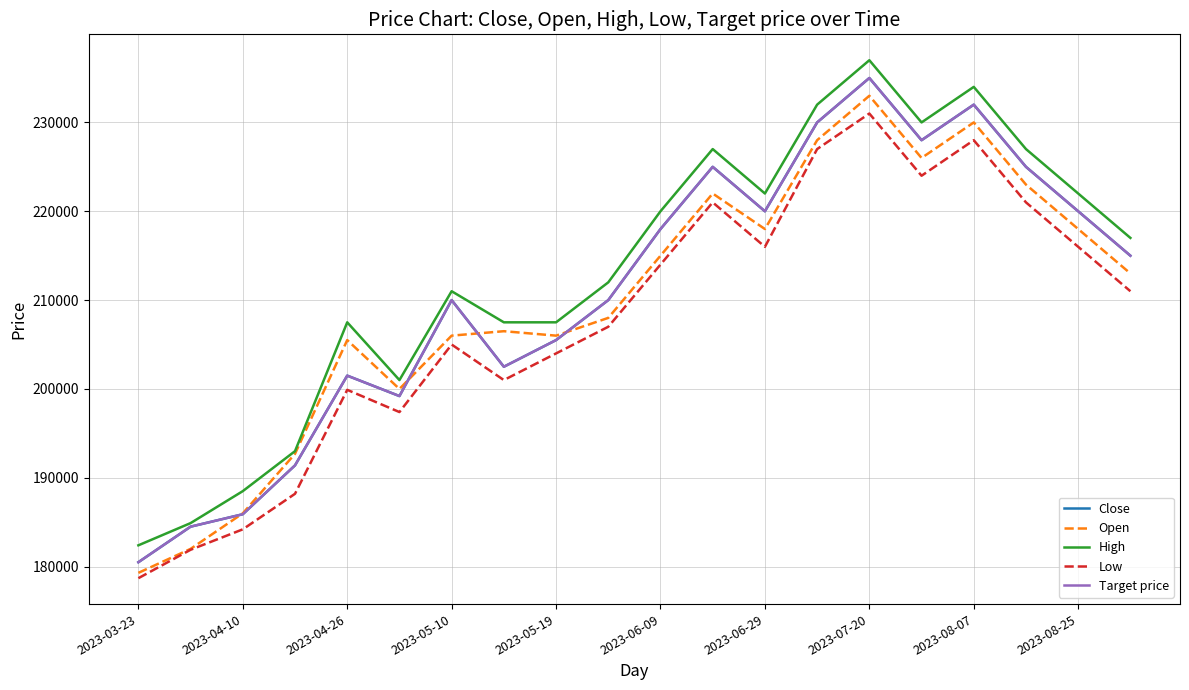

What is the maximum value shown in the chart?

237000